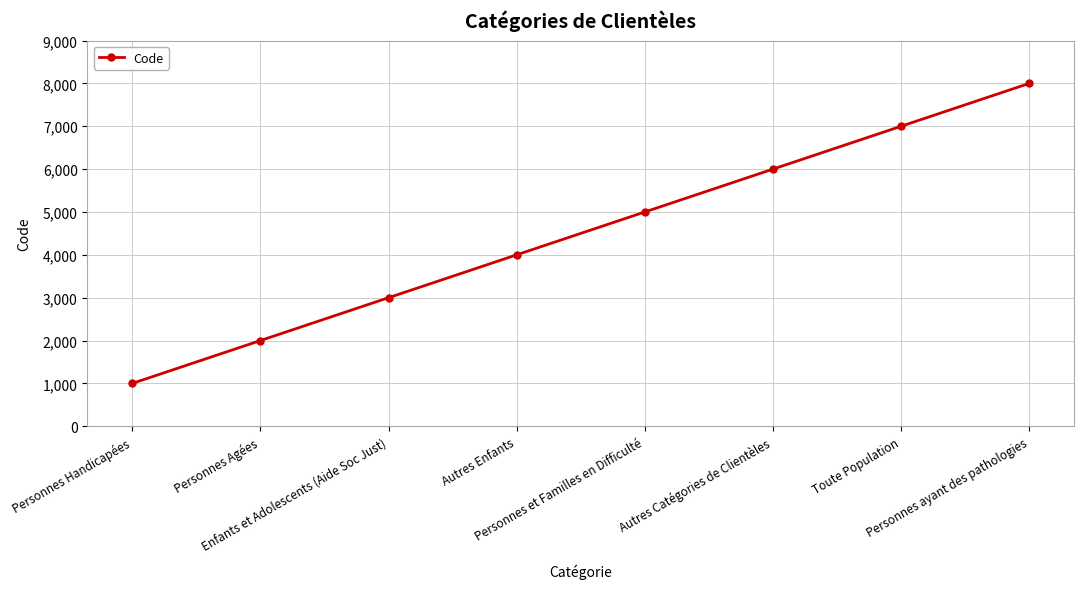

At which category does the chart reach its minimum across all series?

Personnes Handicapées